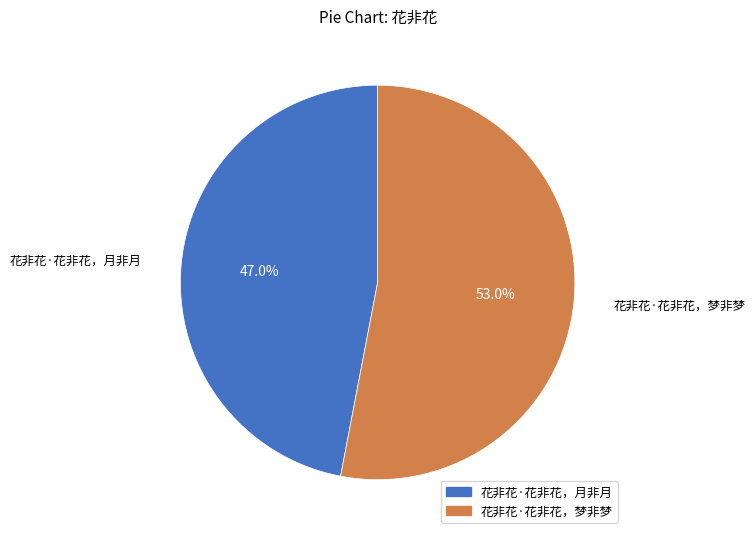

Approximately how many times larger is the value at 花非花·花非花，月非月 compared to 花非花·花非花，梦非梦?

0.9